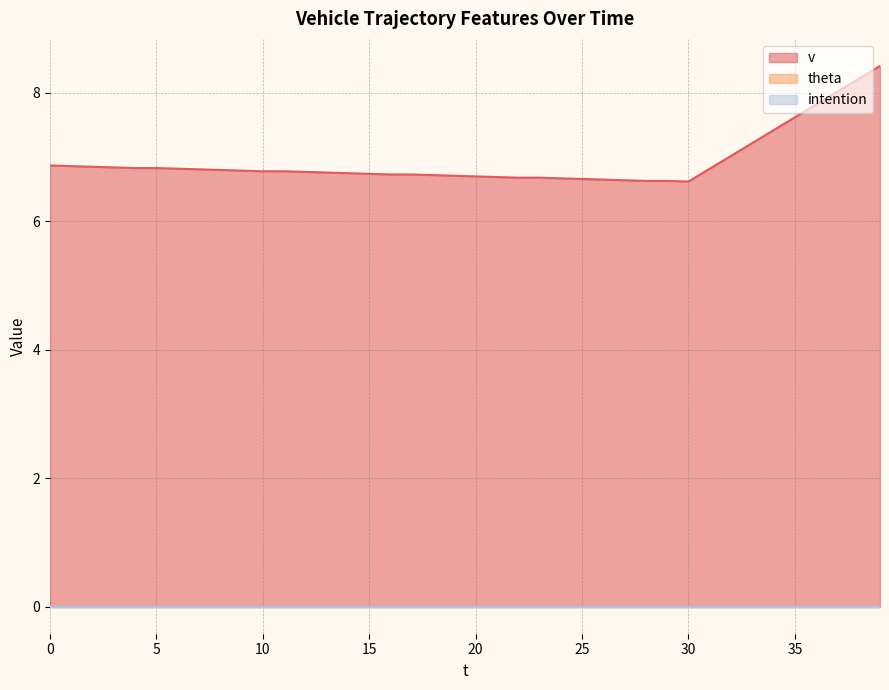

Which series has the largest range (max minus min)?

v